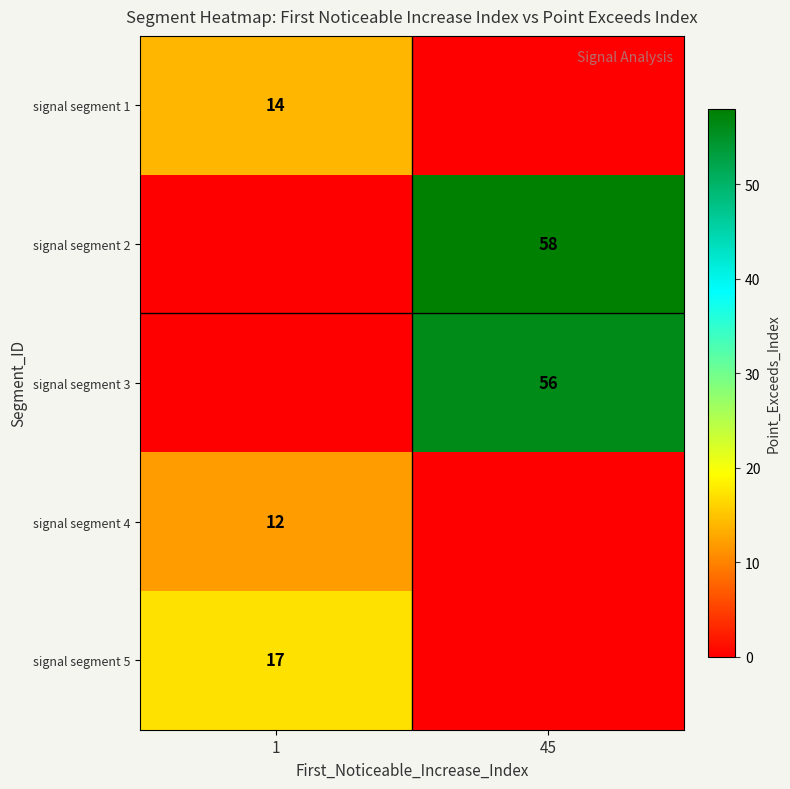

The signal segment 3 series shows 56 at 45. True or false?

True